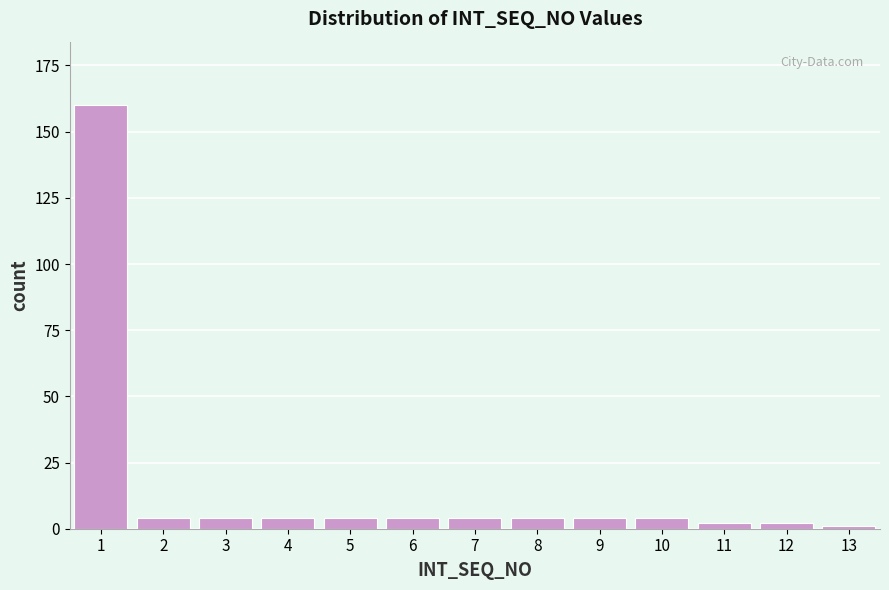

Reading left to right, extract all data points from this chart.

160	4	4	4	4	4	4	4	4	4	2	2	1